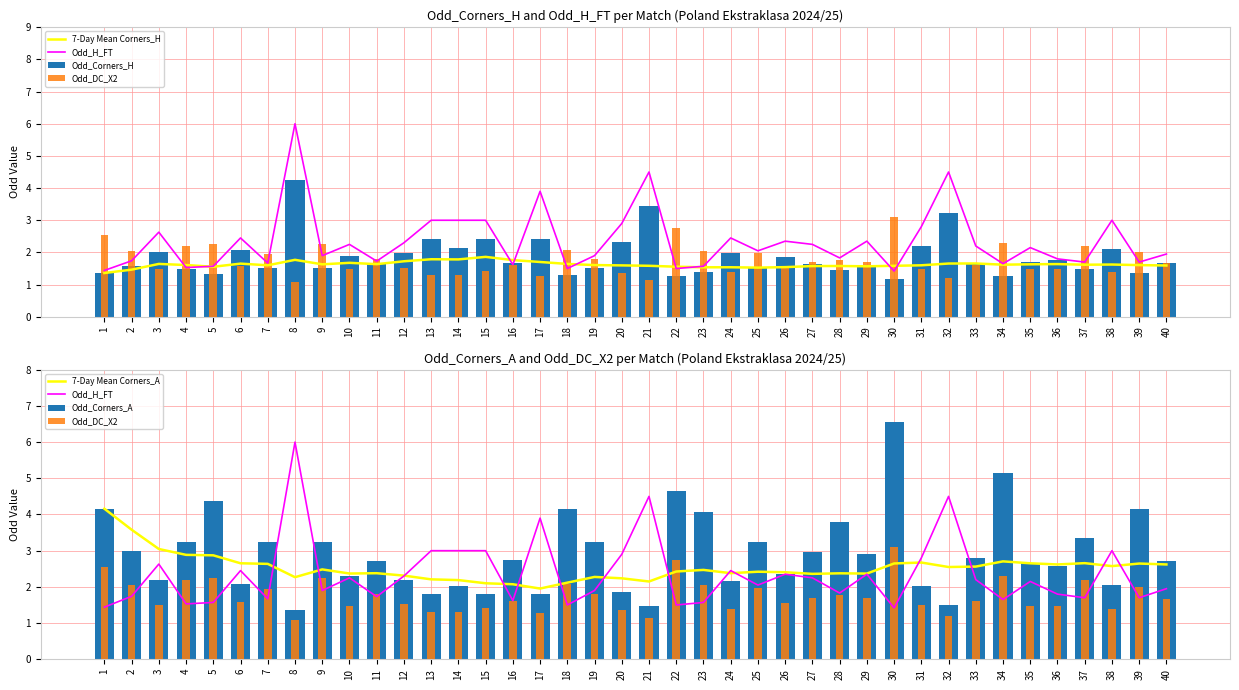

True or false: Odd_Corners_A has a value of 4.6 at 2.

False